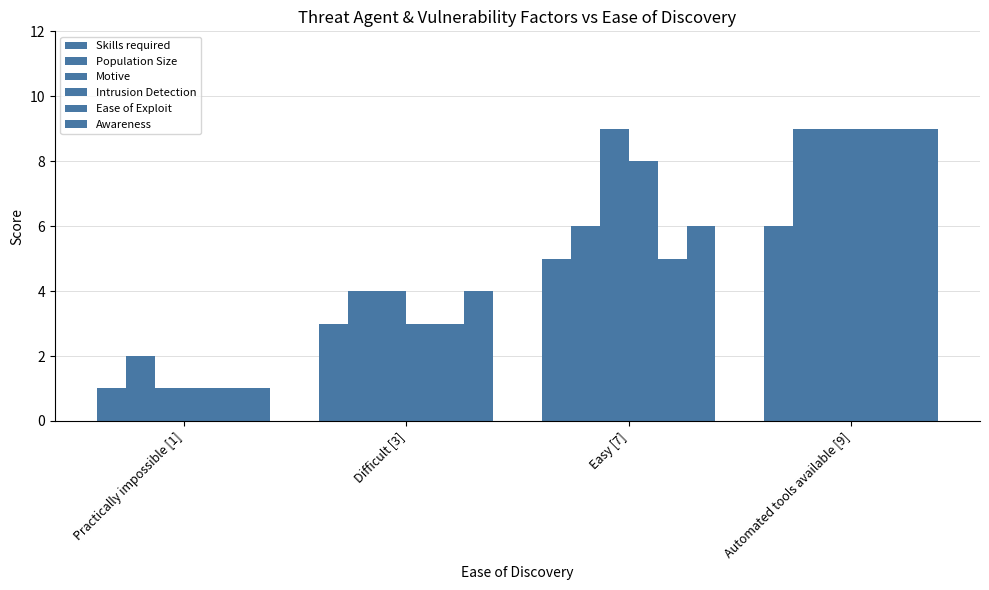

The Skills required series shows 3 at Difficult [3]. True or false?

True